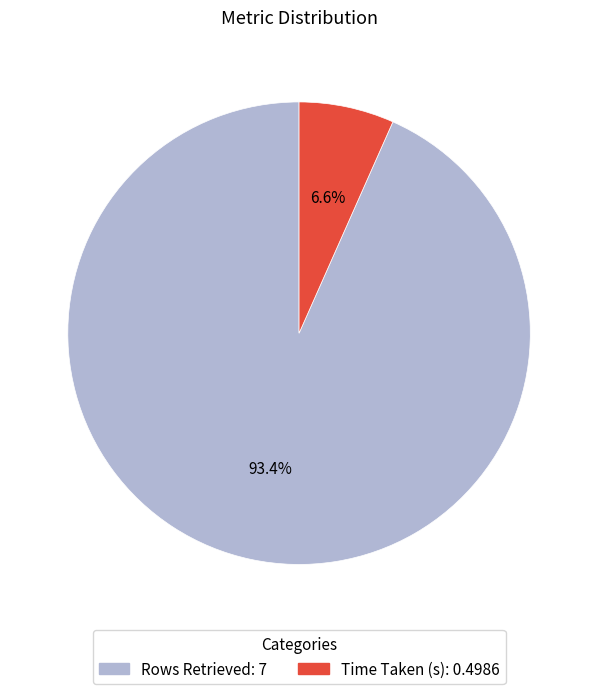

To the nearest percent, what percentage of the pie is Time Taken (s)?

7%